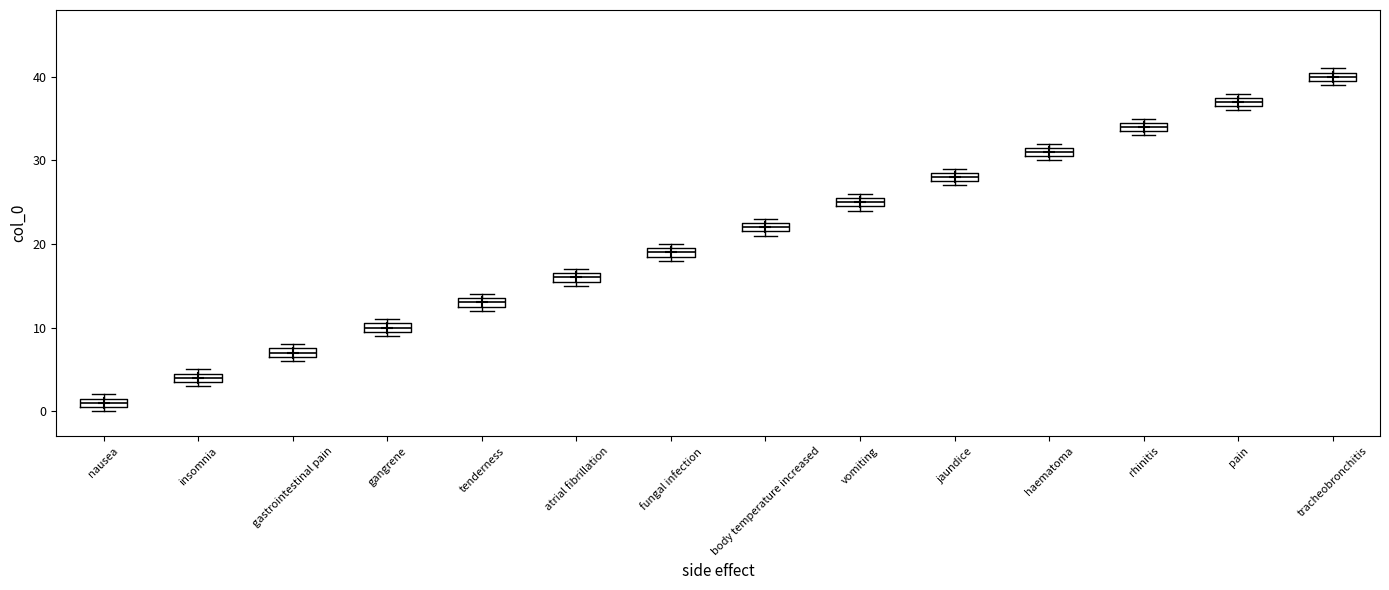

Which box's median line is the lowest?

nausea